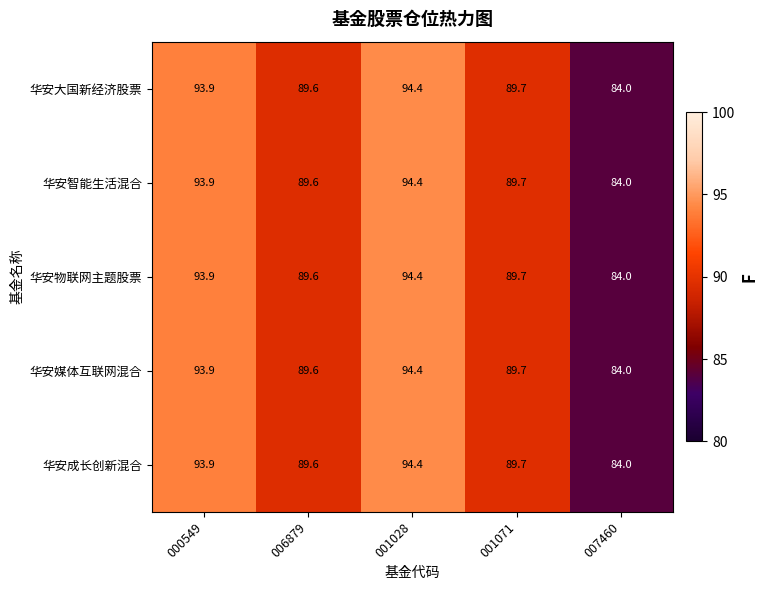

At which category is the sum across all series the highest?

001028